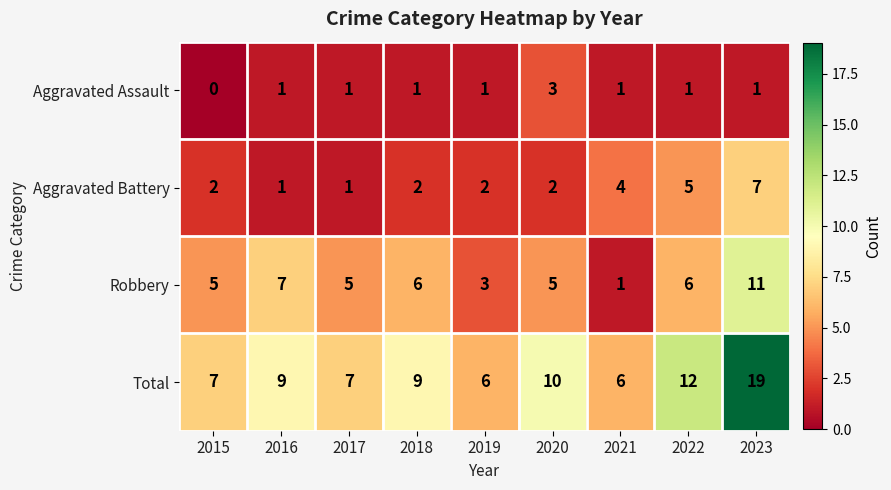

How many data points does each series have?

9